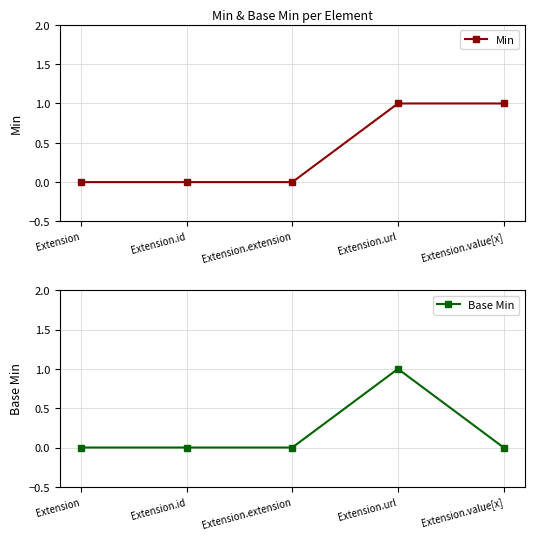

List the series in order of their peak value, highest first.

Min, Base Min